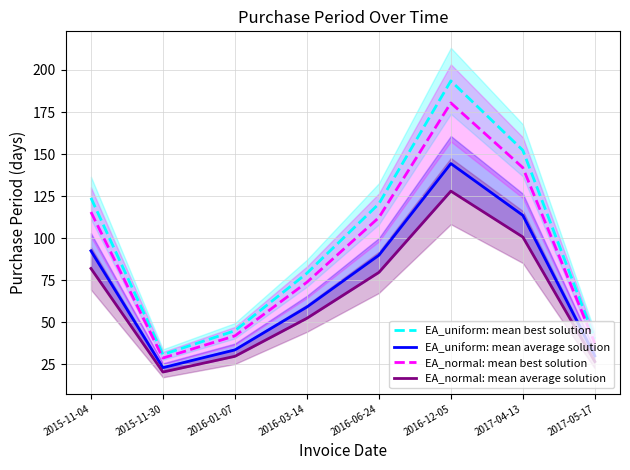

What is the maximum value for EA_normal: mean average solution?

127.9